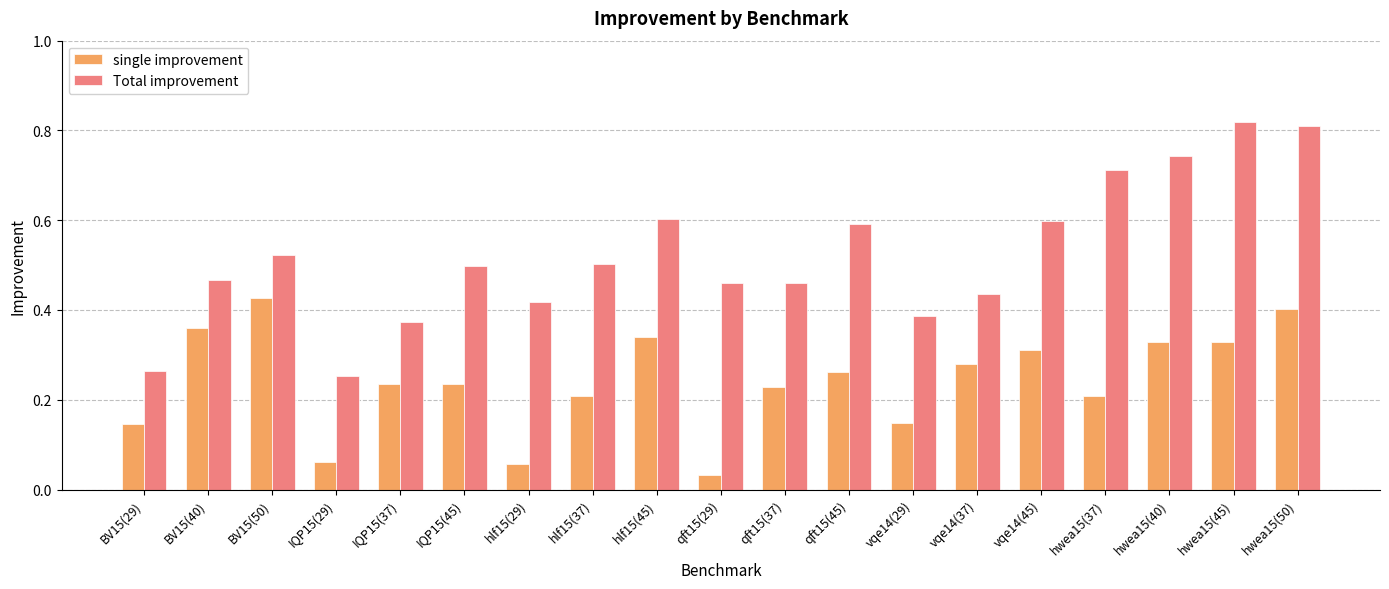

Which category has the highest value in the single improvement series?

BV15(50)